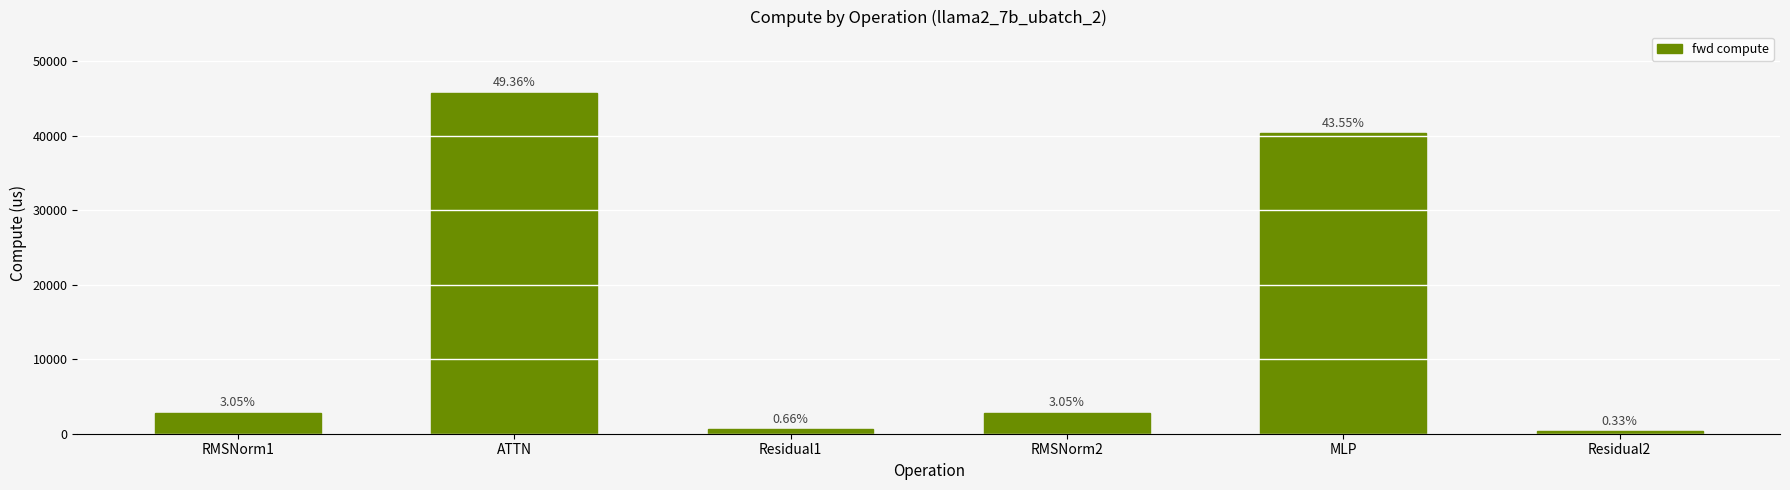

Reading right to left, list all the values displayed in this chart.

307.2	40370.2	2826.2	614.4	45752.3	2826.2